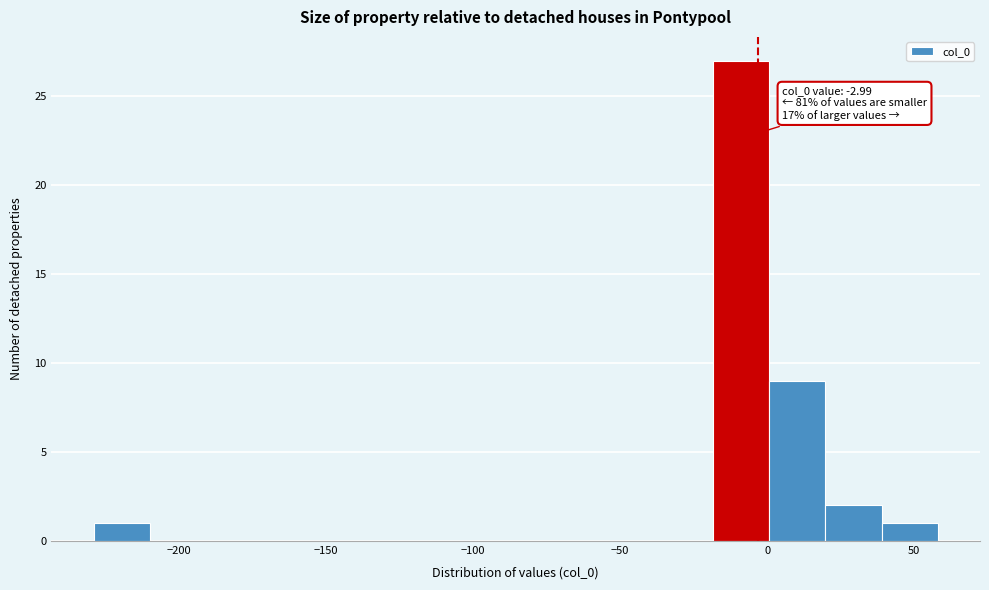

Read against the x-axis, roughly where is the centre of the tallest bar?

-10